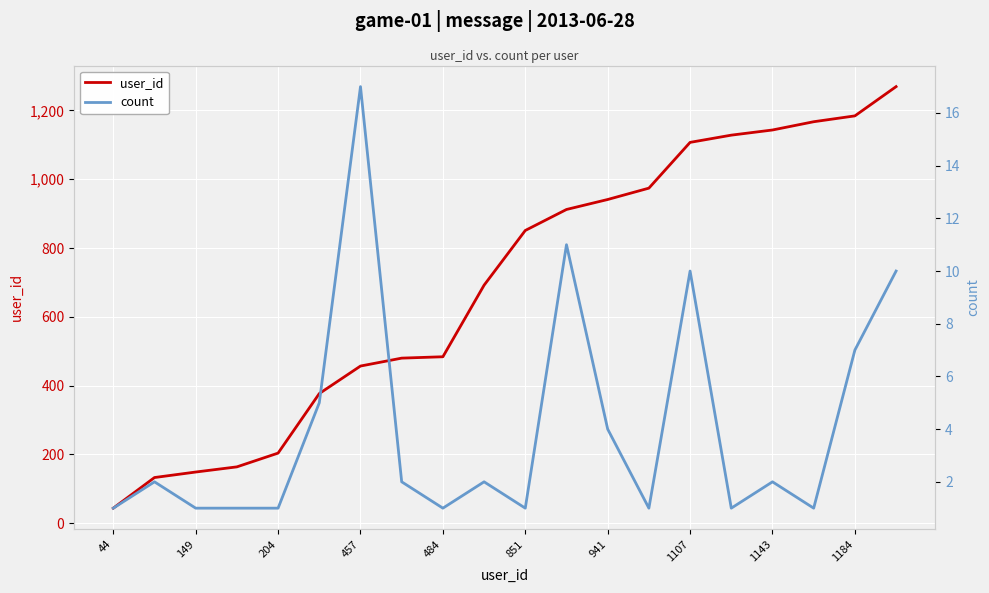

What is the sum of all count values?

81